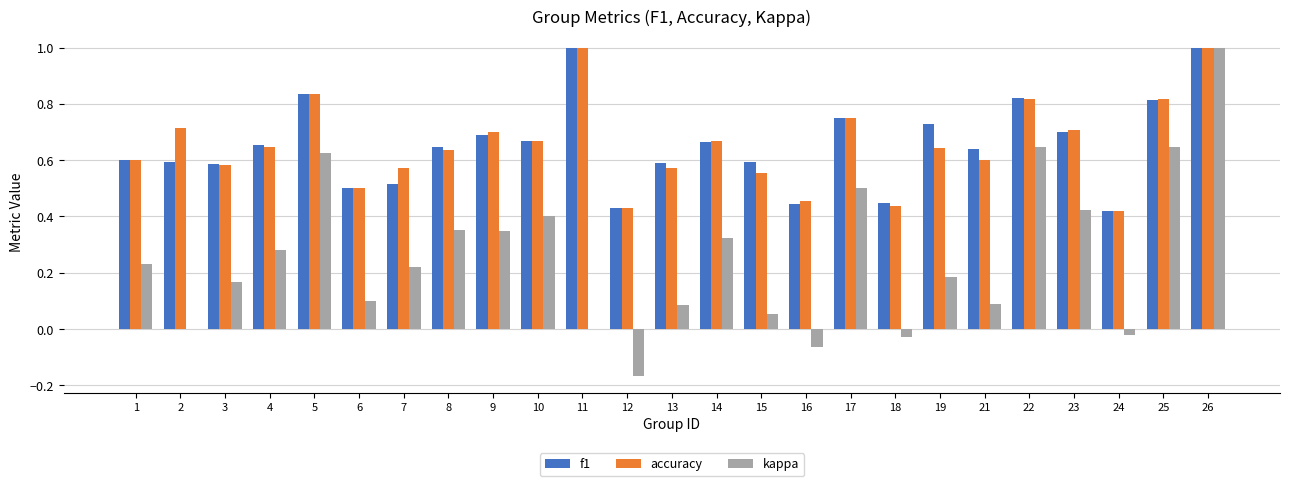

Are the bars grouped side by side (vs. stacked)?

Yes